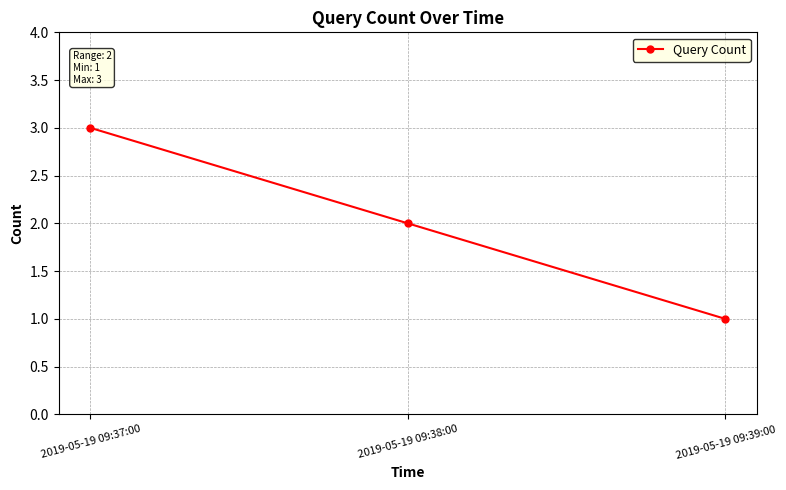

List the labels in order of value, smallest first.

2019-05-19 09:39:00, 2019-05-19 09:38:00, 2019-05-19 09:37:00